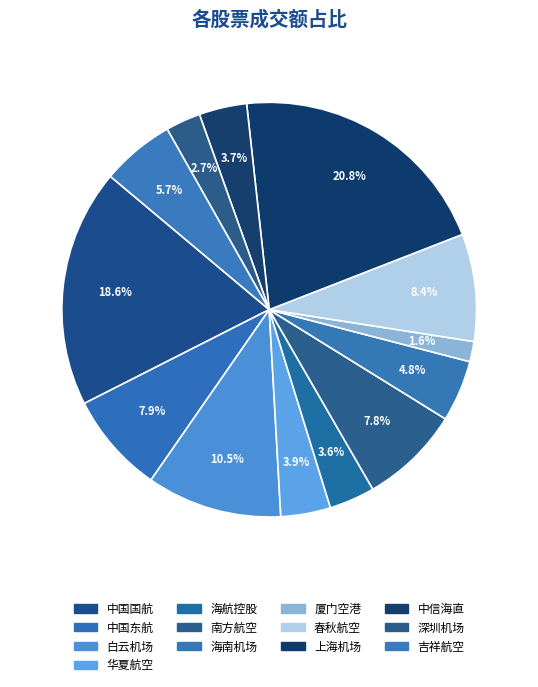

True or false: 中国国航 accounts for 32% of the total.

False